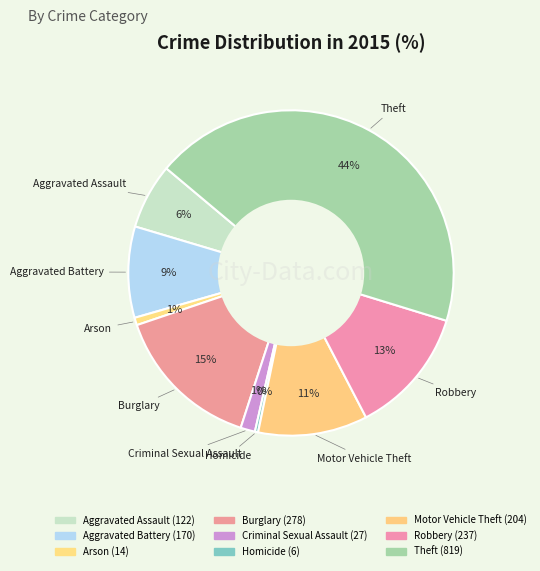

How many slices are in this pie chart?

9